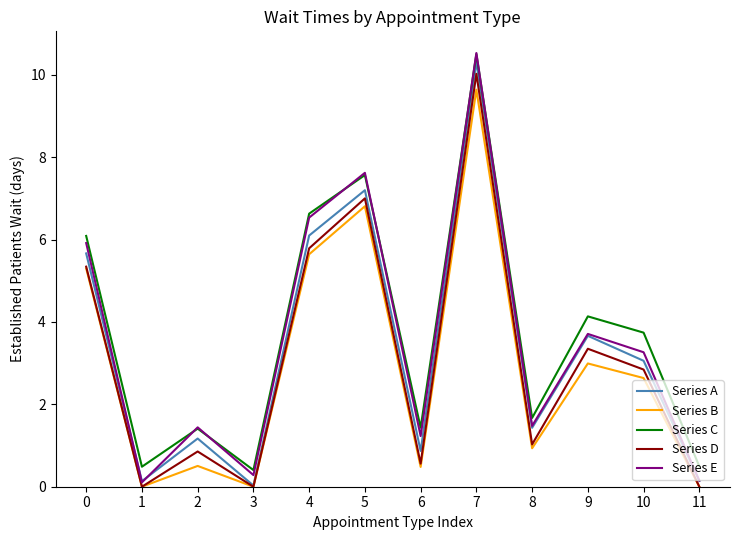

In Series B, how many points are lower than both neighbors (excluding endpoints)?

4